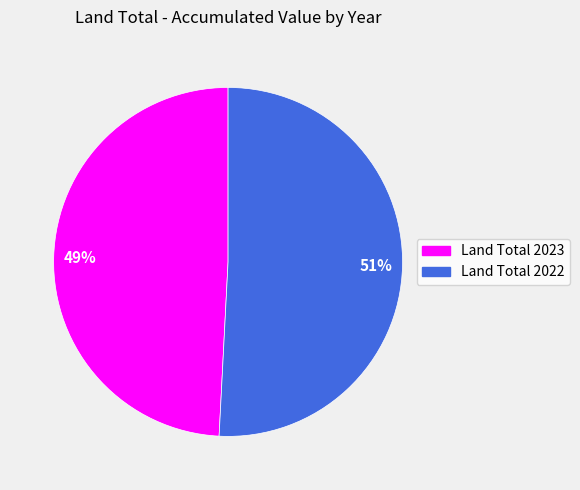

Count the number of slices in the pie.

2